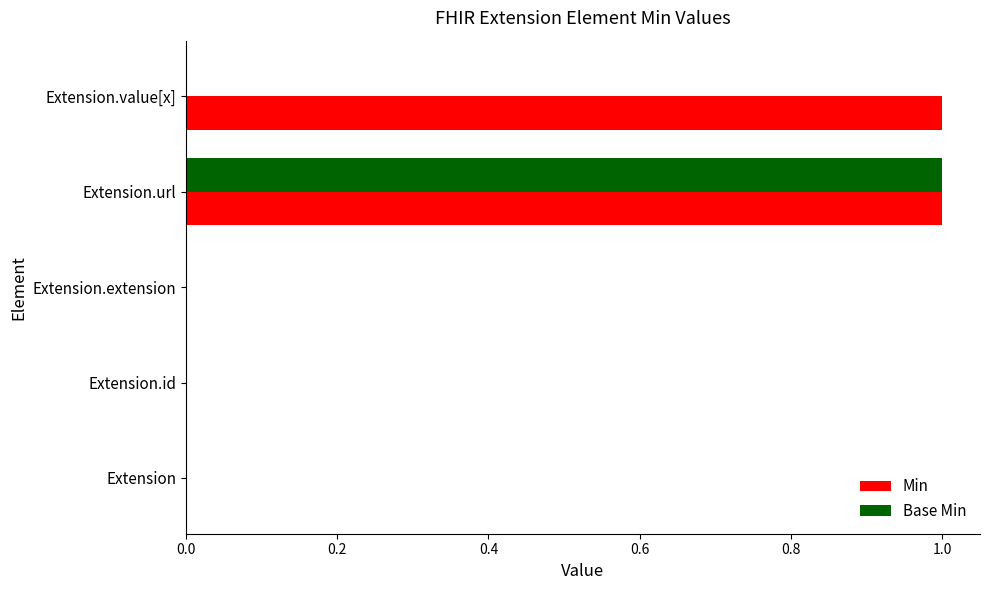

Between Extension and Extension.value[x], which series saw the biggest shift?

Min